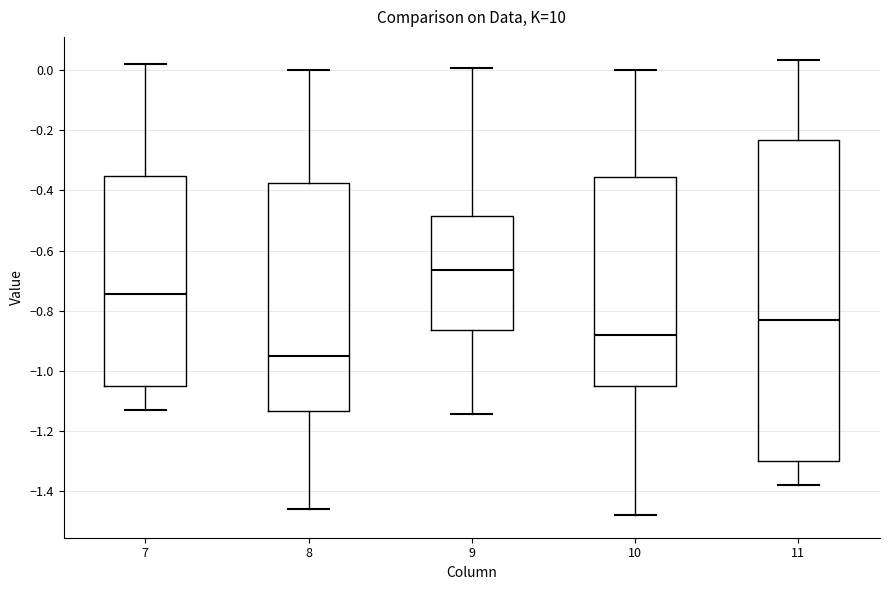

Reading left to right, read every box against the y-axis: the position of its median line, the range the box covers, and the ends of its whiskers. The values are not printed on the chart, so give them approximately, as read against the axis.

7: median -0.74, box -1.06 to -0.36, whiskers -1.12 to 0.02
8: median -0.94, box -1.14 to -0.38, whiskers -1.46 to 0.00
9: median -0.66, box -0.86 to -0.48, whiskers -1.14 to 0.00
10: median -0.88, box -1.06 to -0.36, whiskers -1.48 to 0.00
11: median -0.82, box -1.30 to -0.24, whiskers -1.38 to 0.04